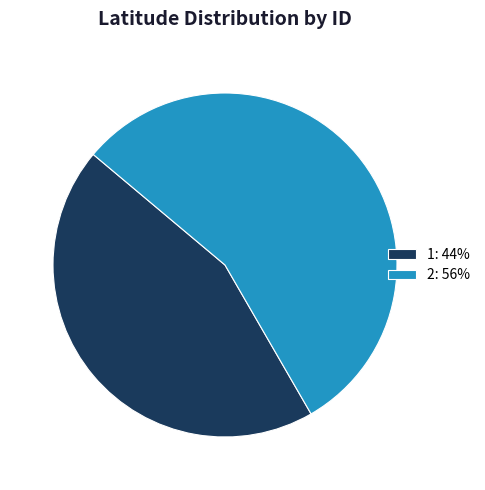

Approximately how many times larger is the value at 1: 44% compared to 2: 56%?

0.8